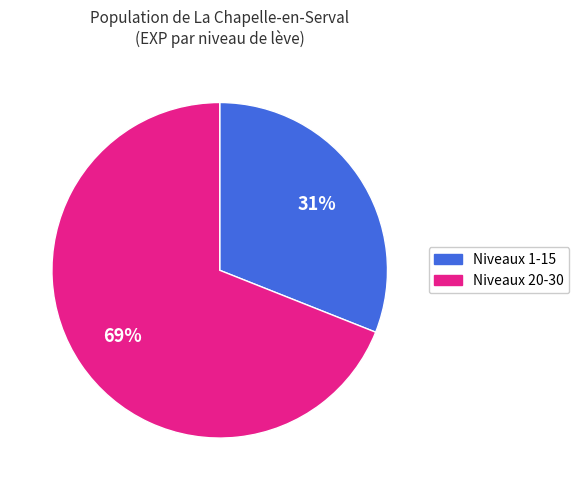

To the nearest percent, what is the difference between the largest and smallest slice percentages?

38%